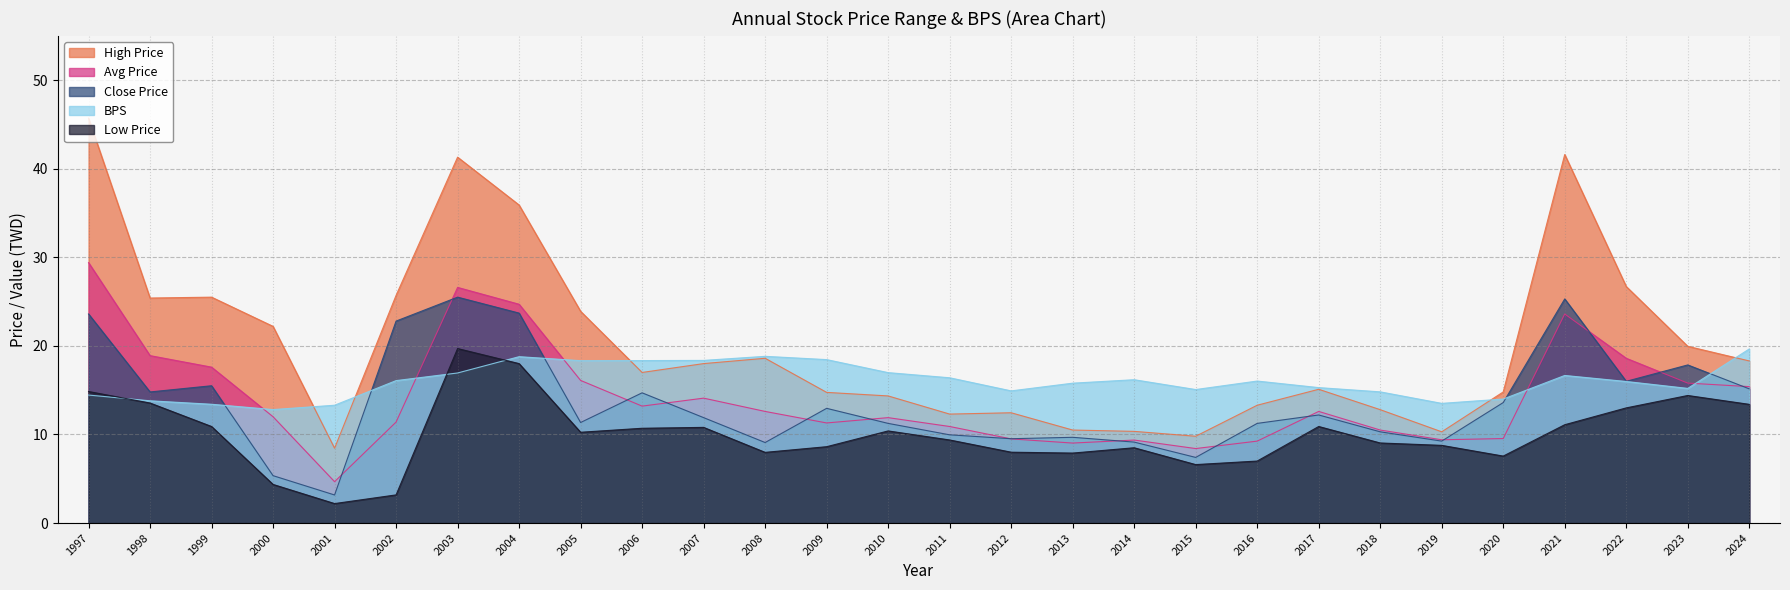

What is the sum of all Low Price values?

281.0